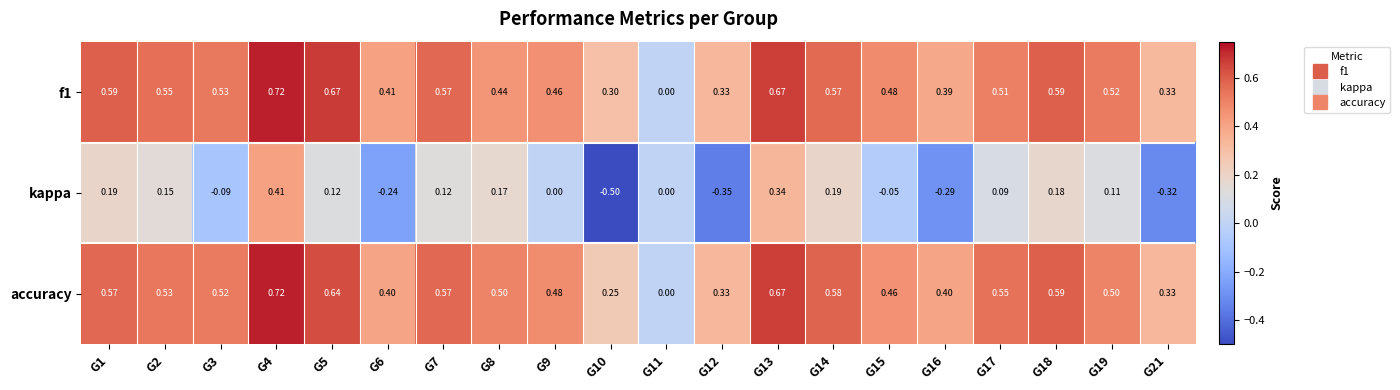

Which series changed the most between G18 and G21?

kappa